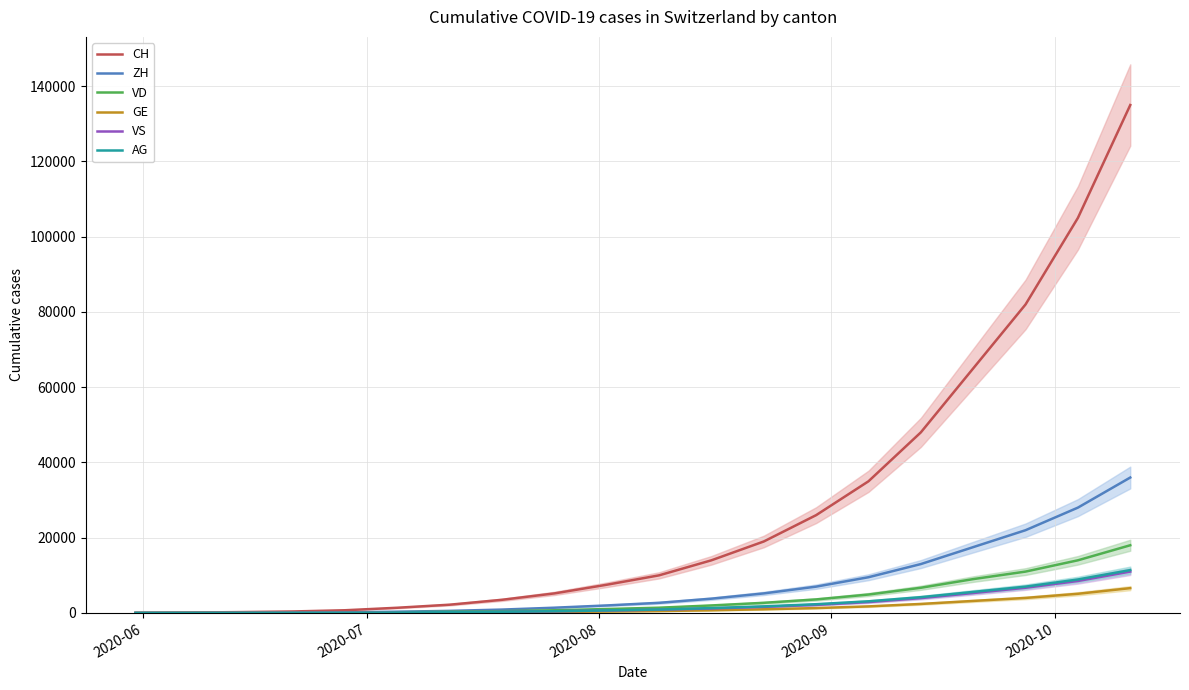

What are all the series names shown in the legend?

CH, ZH, VD, GE, VS, AG